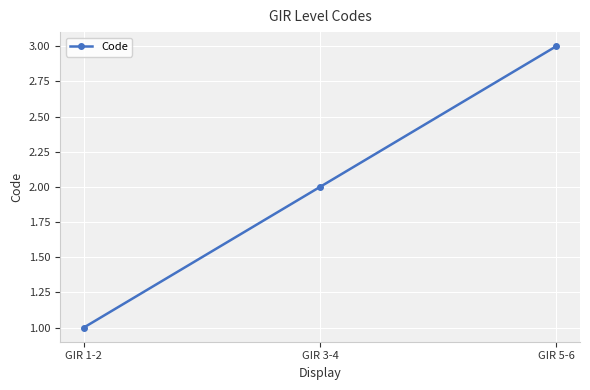

List the labels in order of value, smallest first.

GIR 1-2, GIR 3-4, GIR 5-6